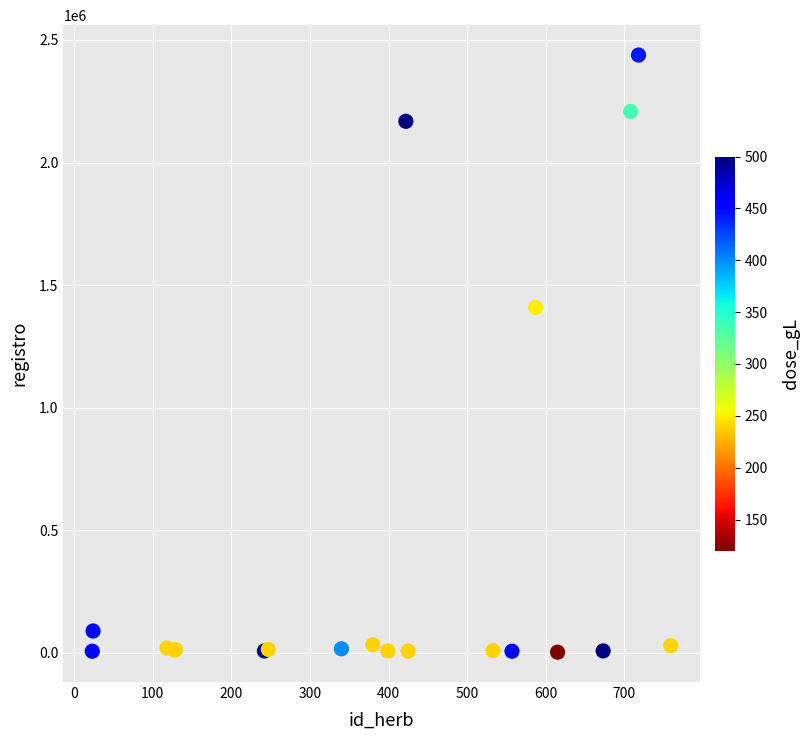

What Y value in the scatter plot is closest to 1220346?

1408402